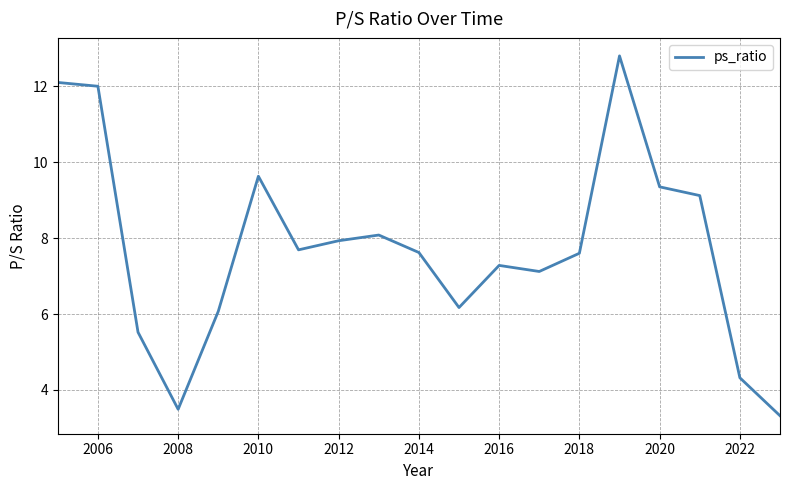

What is the maximum value shown in the chart?

12.8